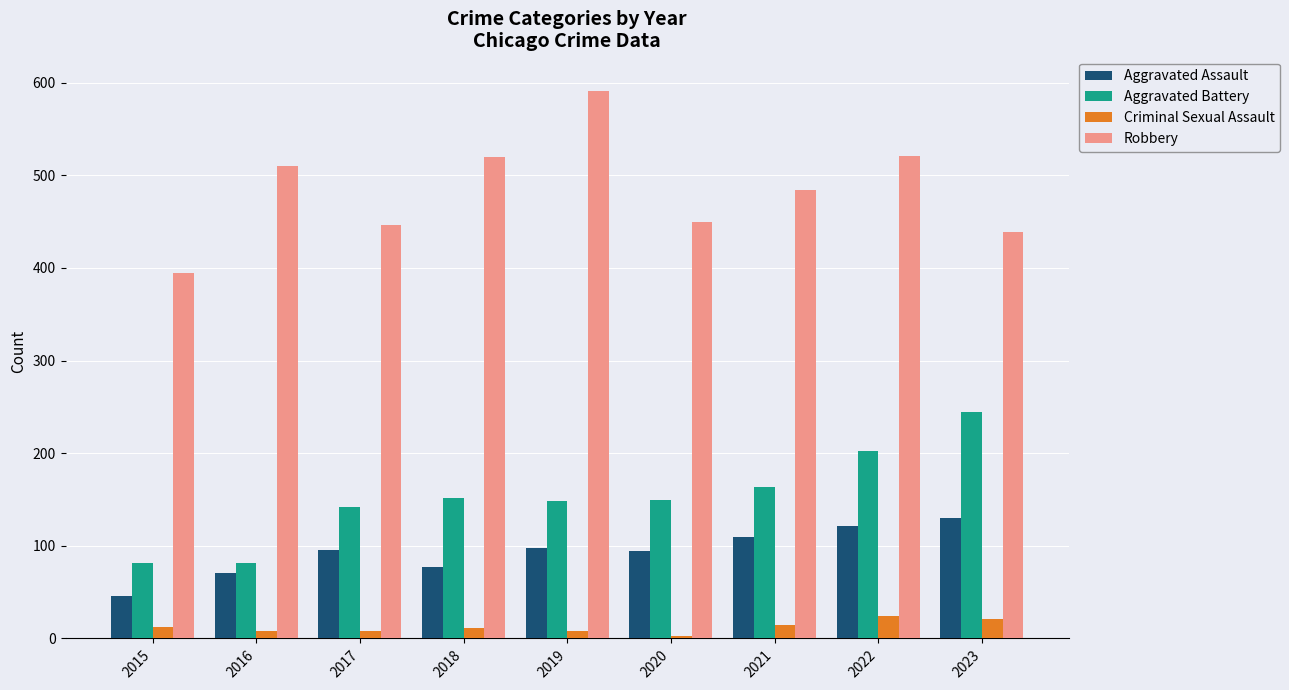

How many bars are there in each group?

4